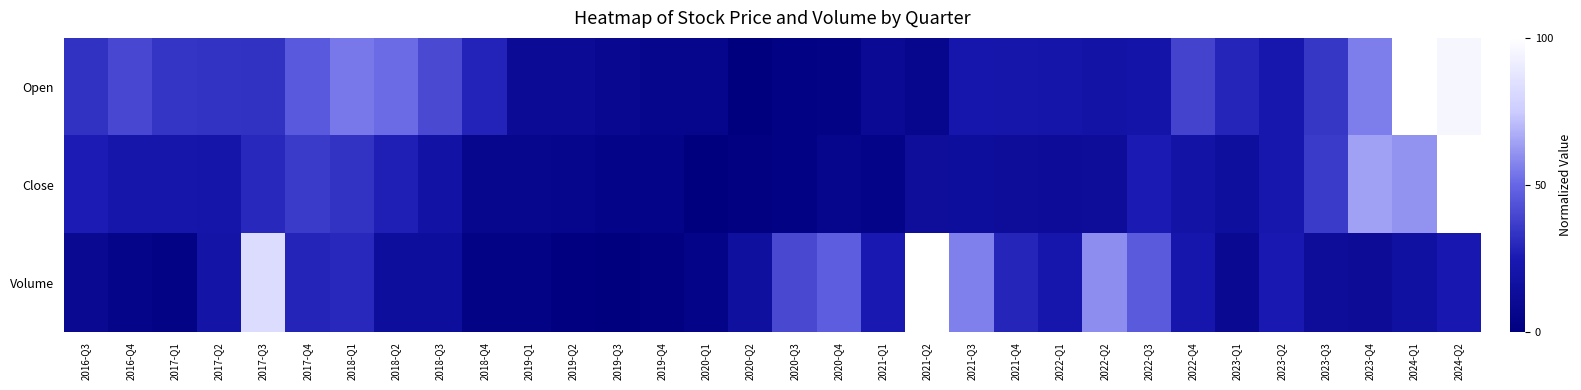

What is the spread (max minus min) of values at 2021-Q4?

0.2